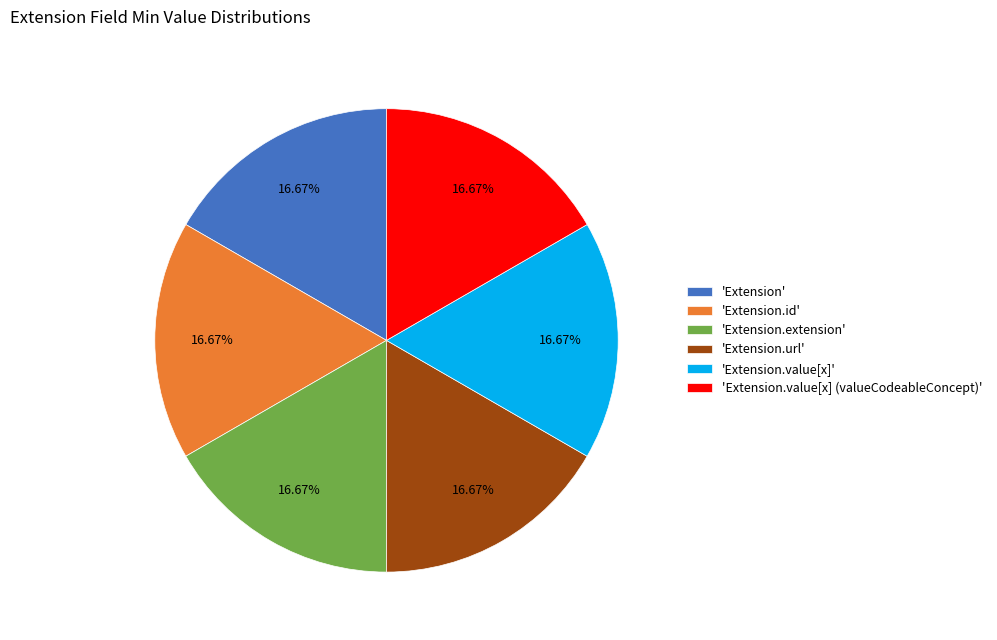

How many slices are in this pie chart?

6